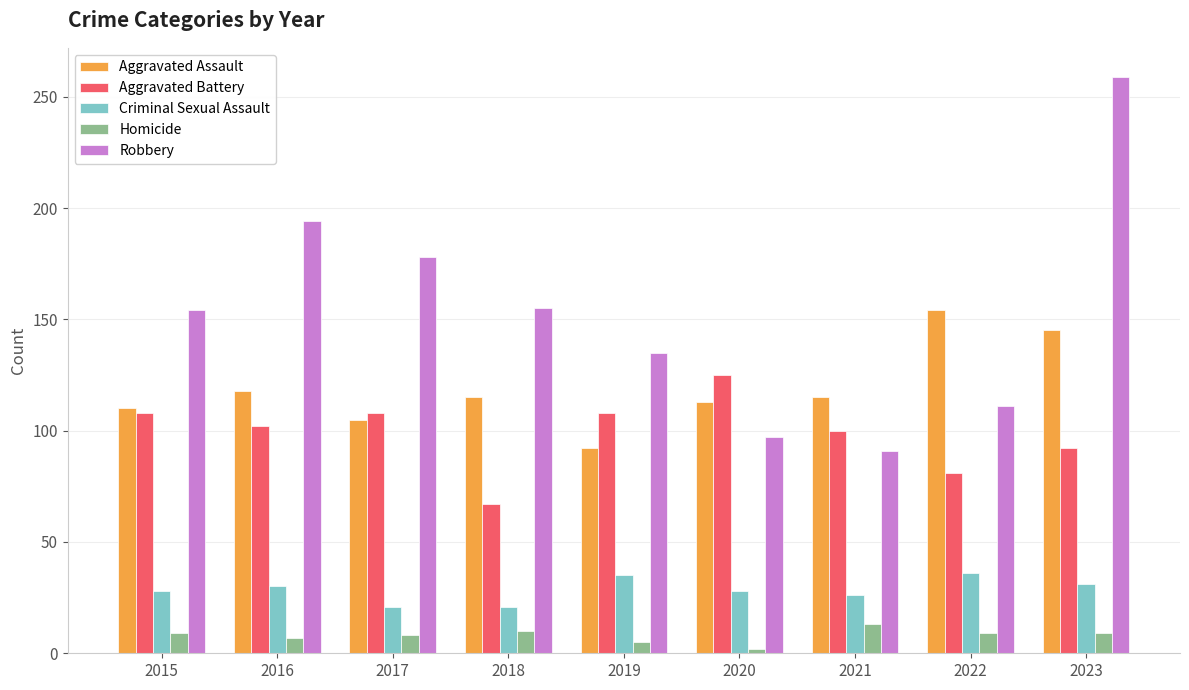

What is the minimum value for Homicide?

2